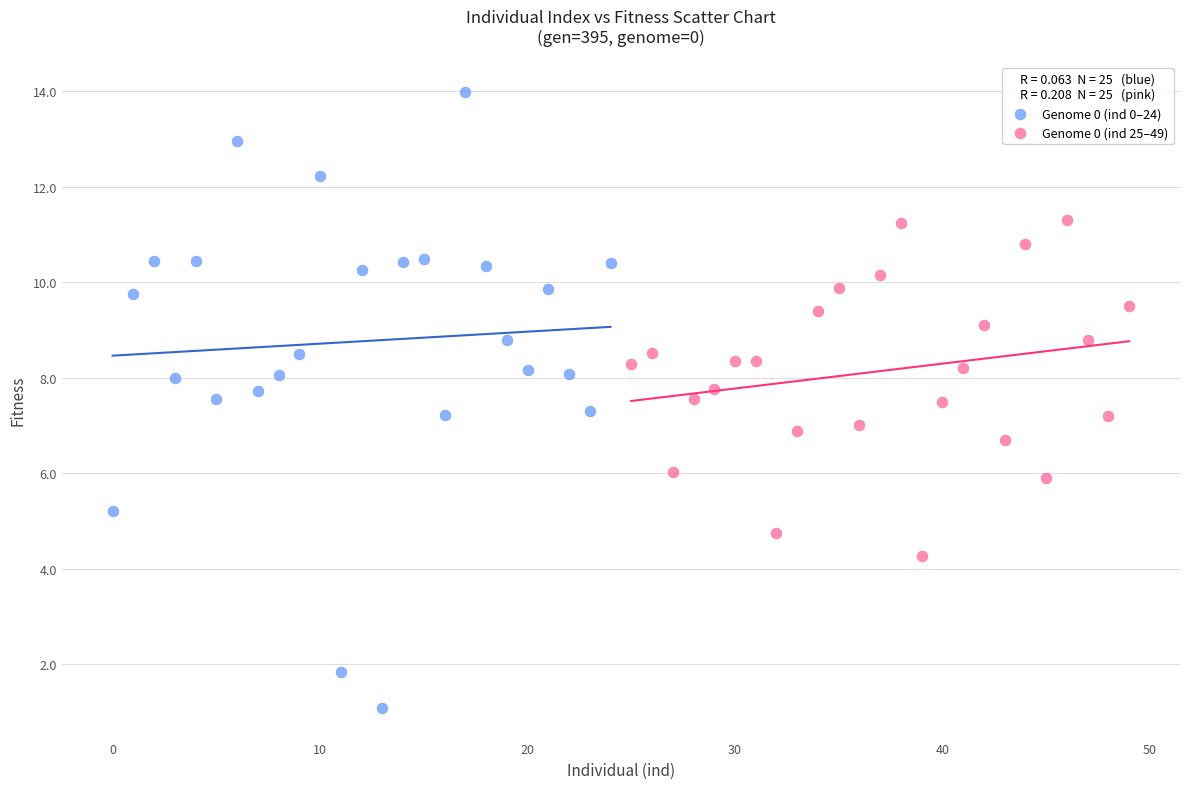

Which series has the largest Y range (max minus min)?

Genome 0 (ind 0–24)